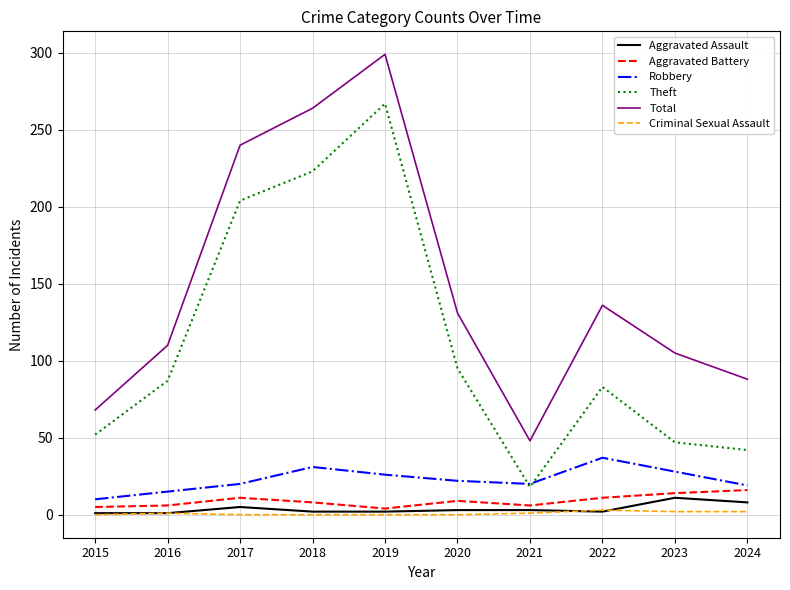

True or false: Aggravated Battery has a value of 6 at 2016.

True